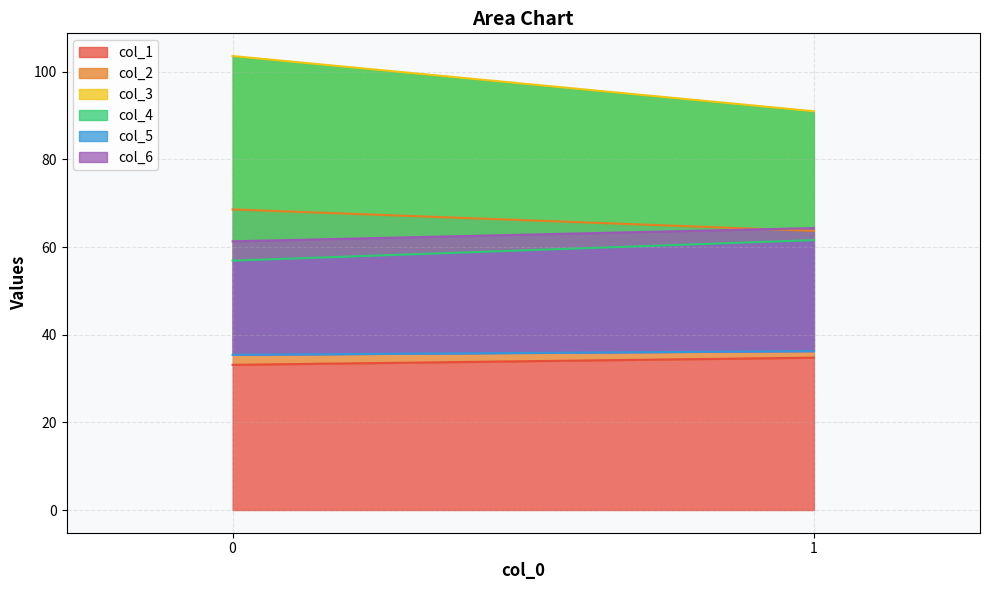

The col_6 series shows 64.3 at 1. True or false?

True